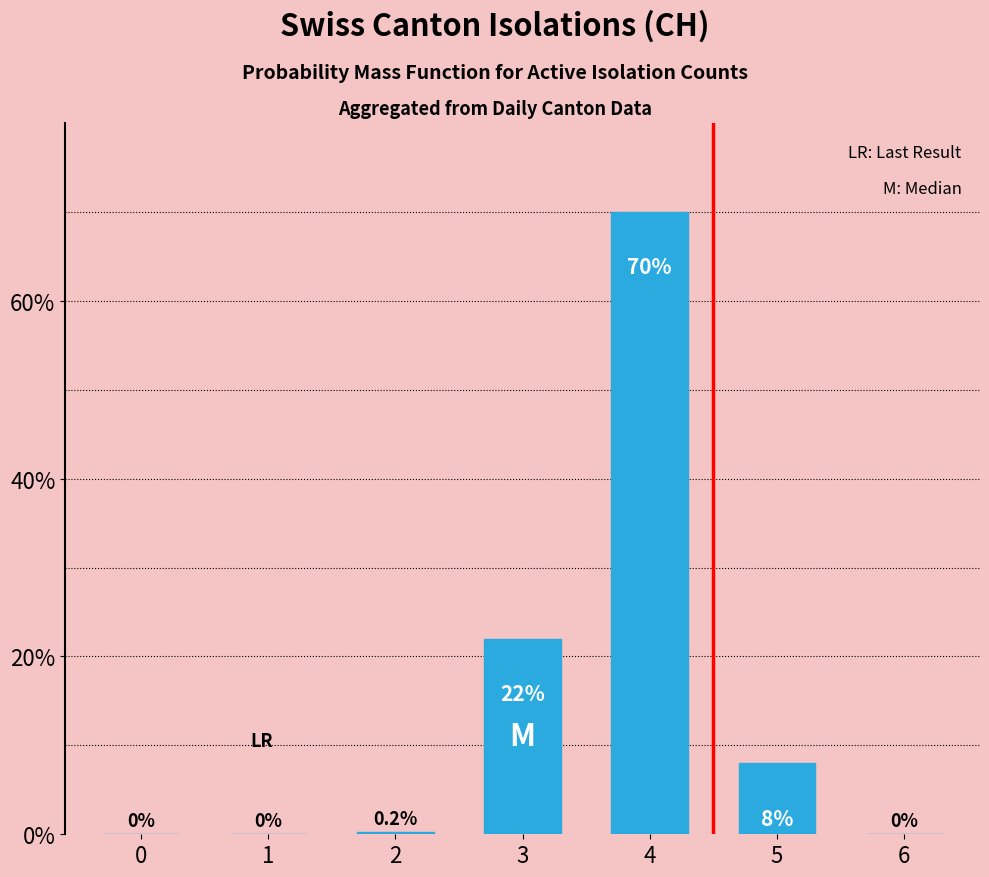

Between 0 and 3, which is larger?

3